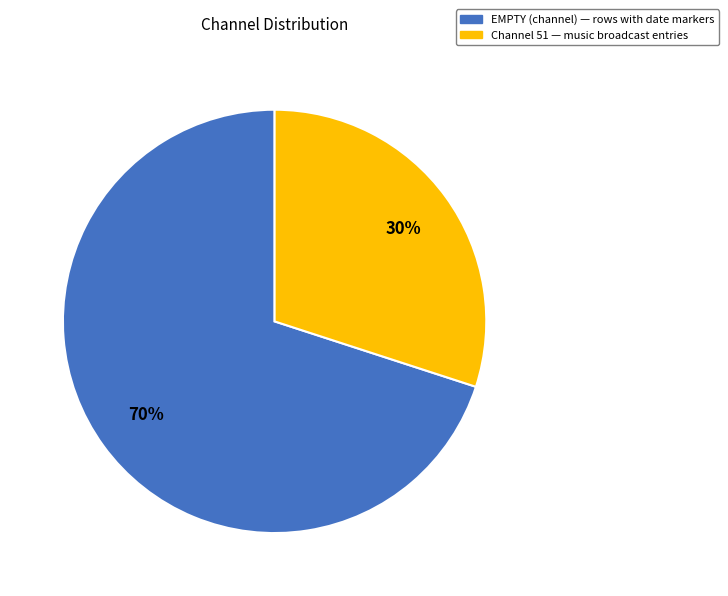

Is there a majority slice in this chart?

Yes